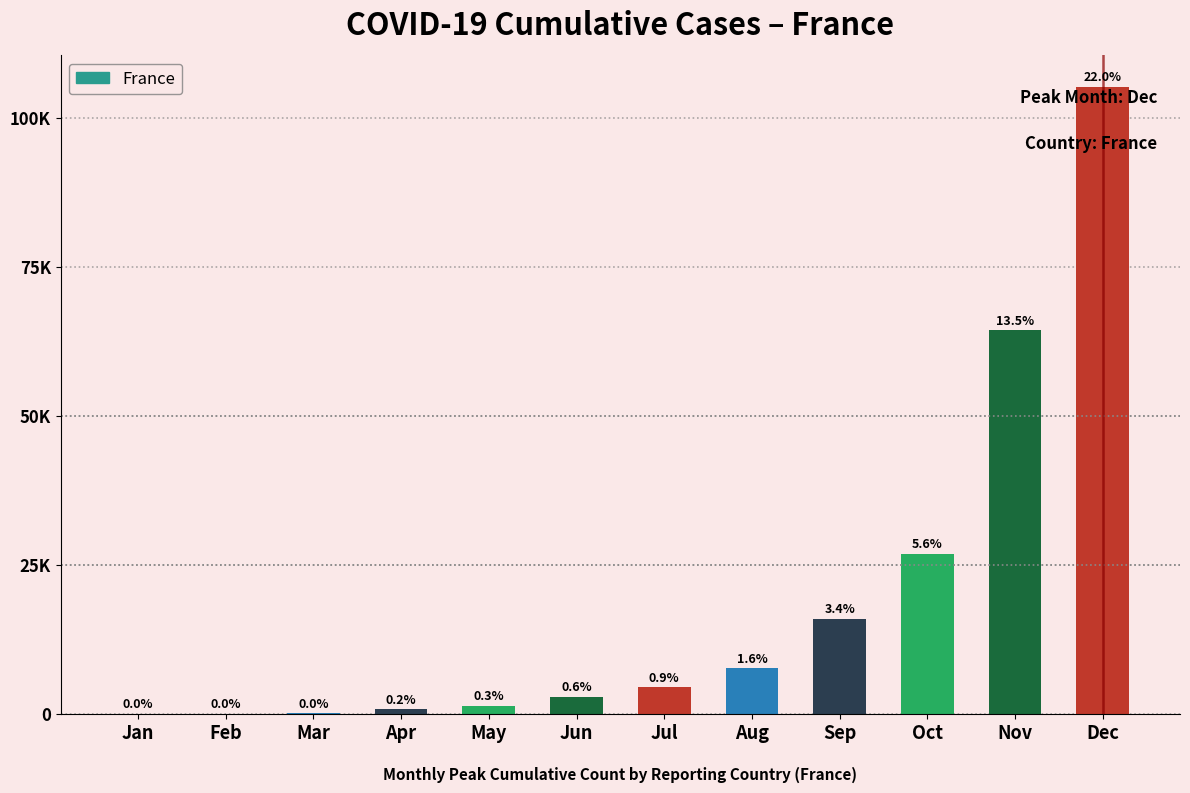

What is the change in value from Nov to Dec?

+40817